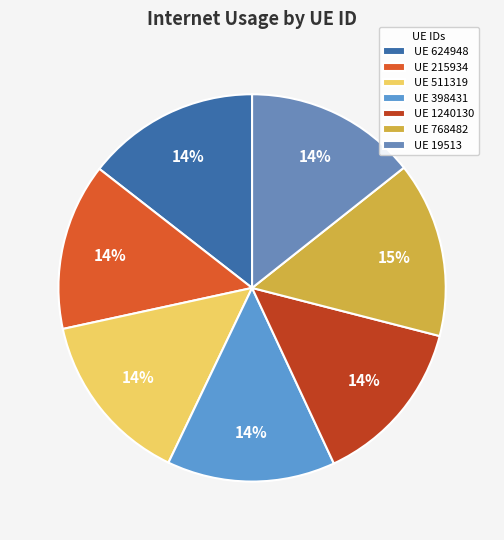

Count the number of slices in the pie.

7